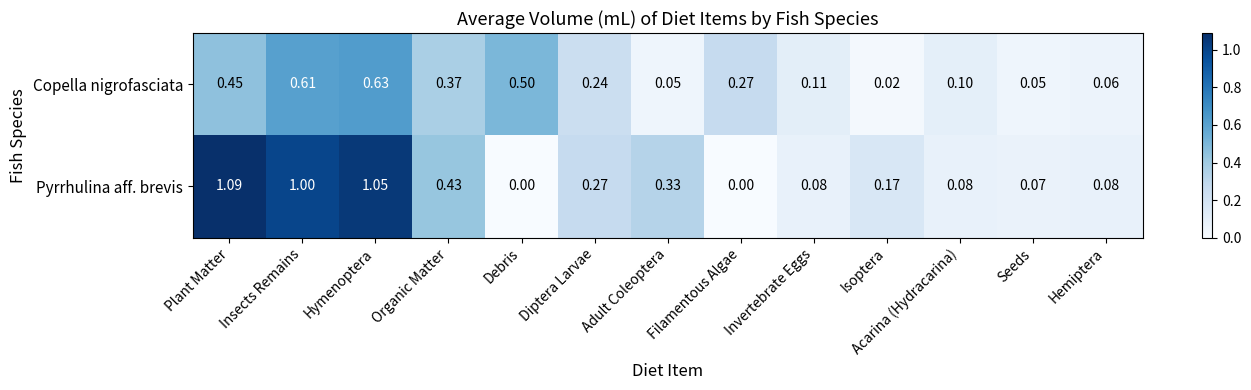

List the series in order of their overall mean, highest first.

Pyrrhulina aff. brevis, Copella nigrofasciata